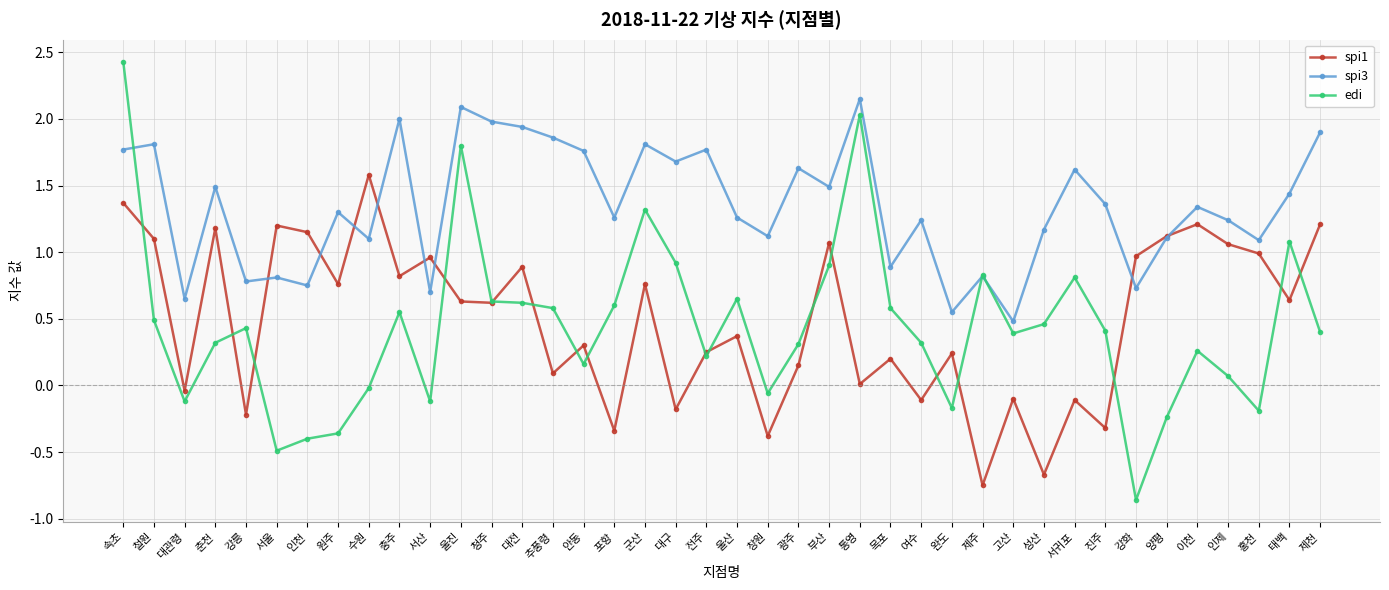

Where do spi1 and spi3 first cross each other?

강릉 and 서울